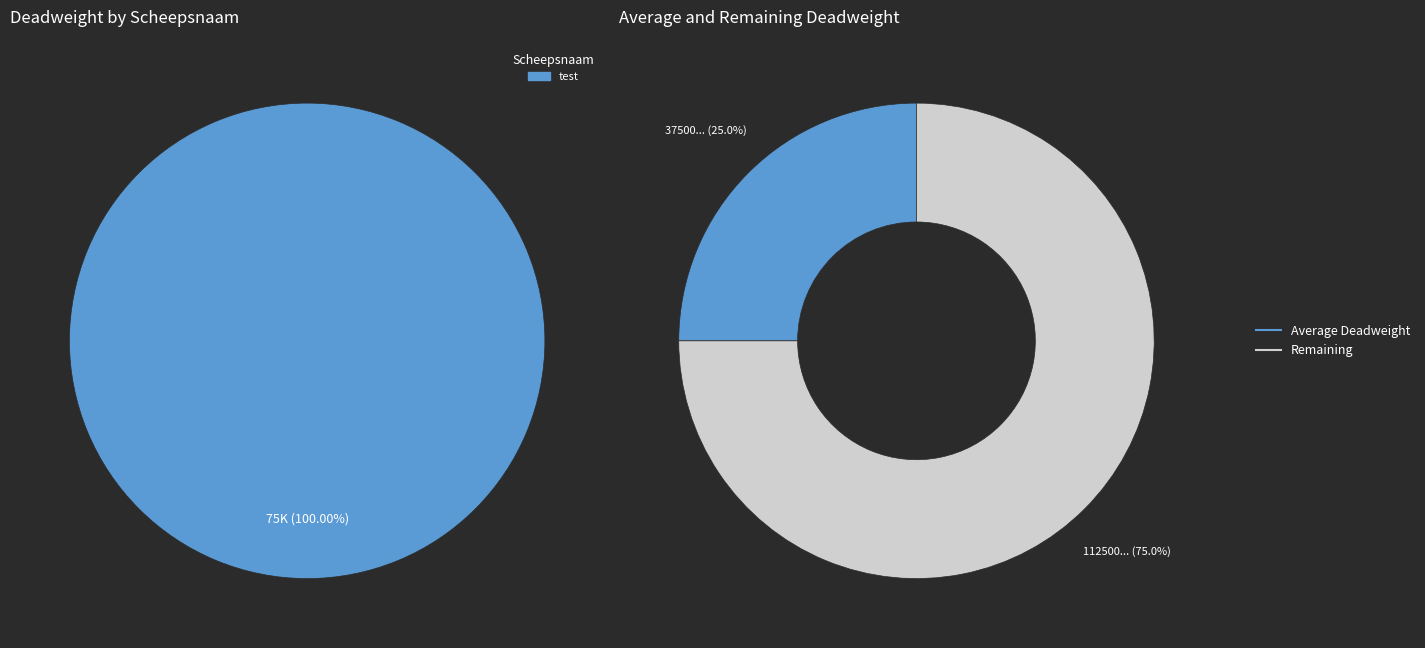

Is there a majority slice in this chart?

Yes